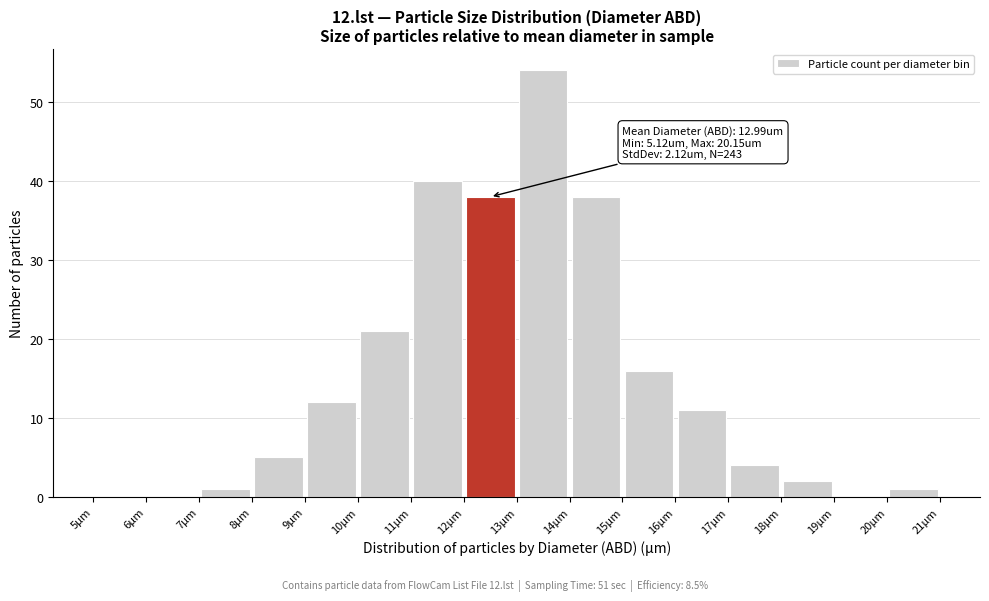

Which range on the x-axis has the tallest bar?

13 to 14